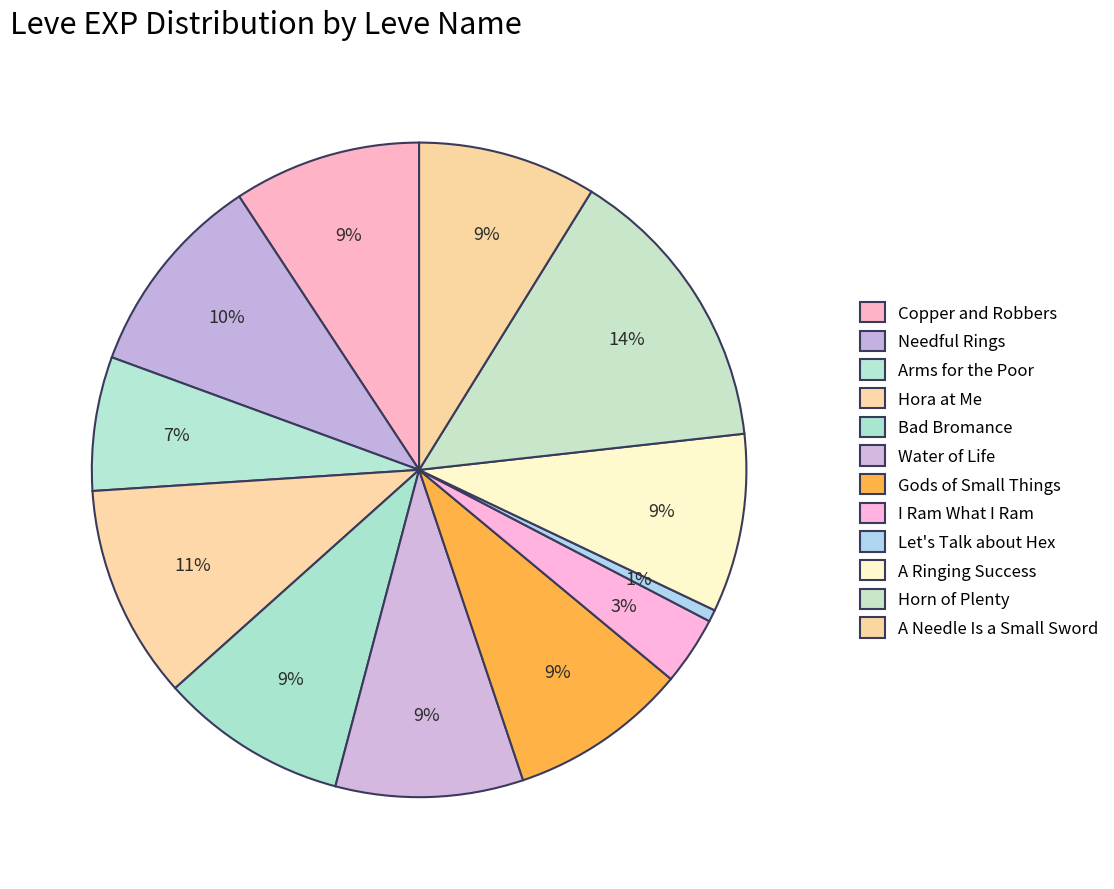

Count the number of slices in the pie.

12